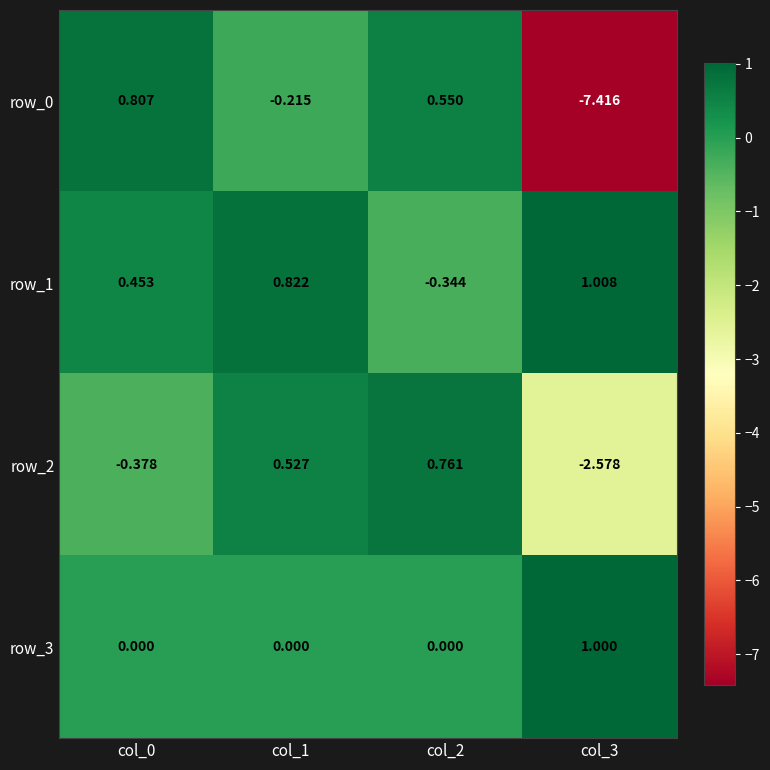

Is the value of row_1 at col_1 greater than the value of row_0 at col_3?

Yes